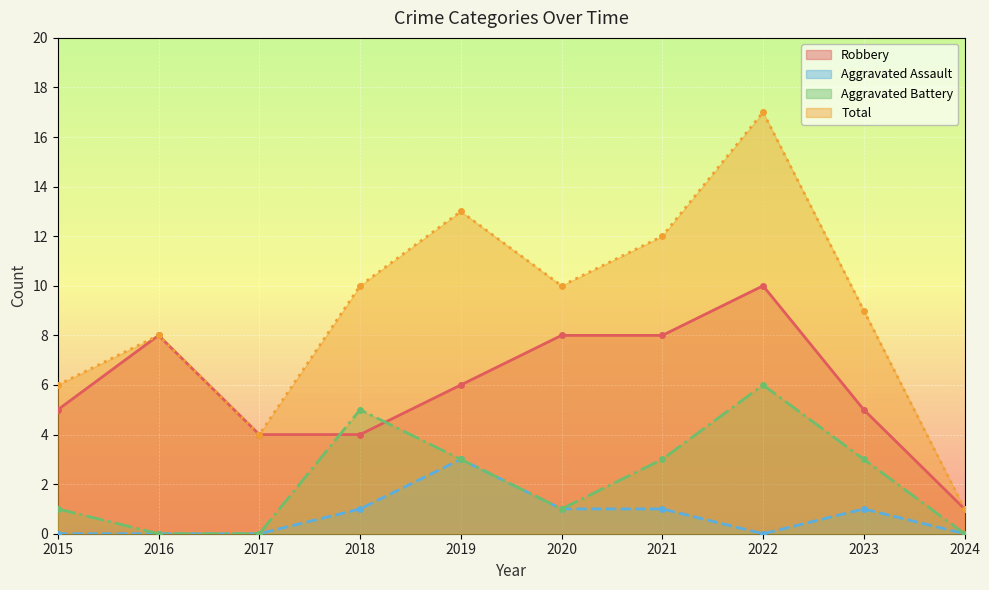

True or false: Total and Aggravated Battery cross at least once.

False